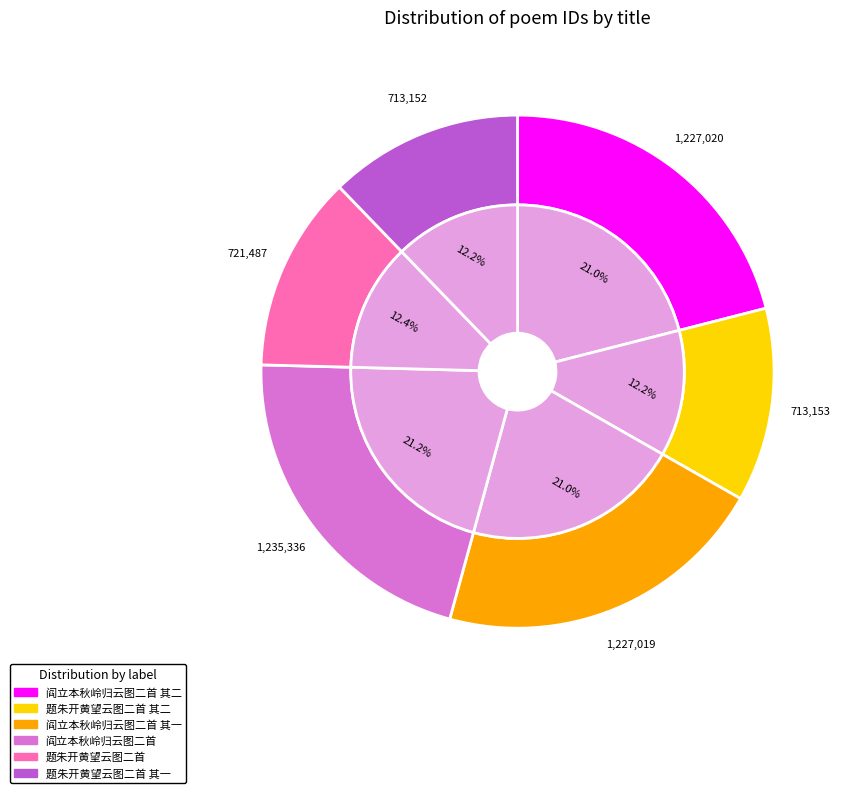

How many slices are in this pie chart?

6